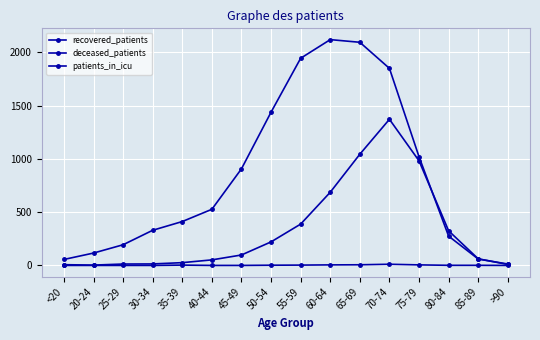

What is the difference between the maximum and minimum values in the patients_in_icu series?

11